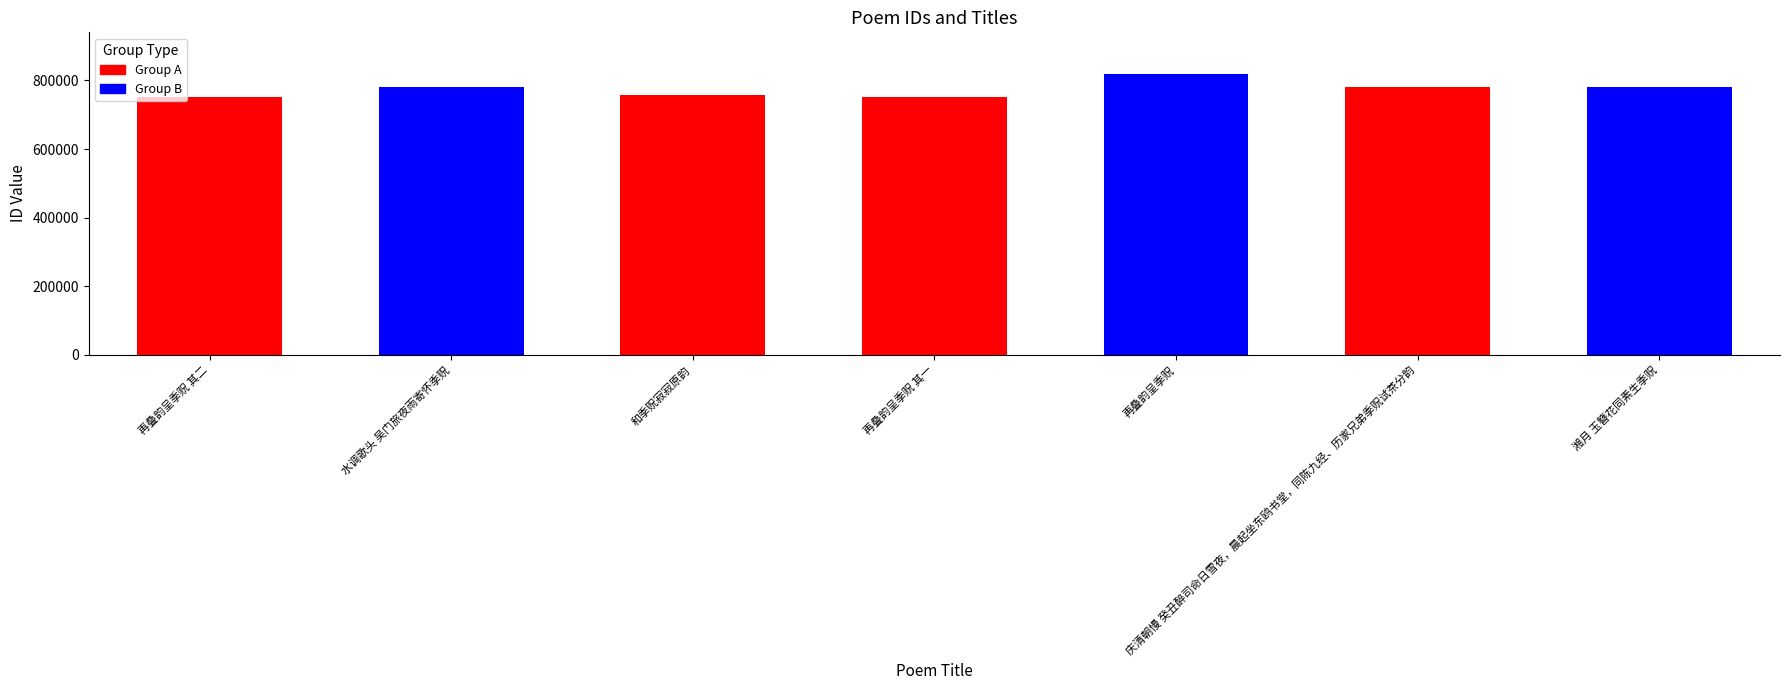

The value at 再叠韵呈季贶 其一 is 365751. True or false?

False